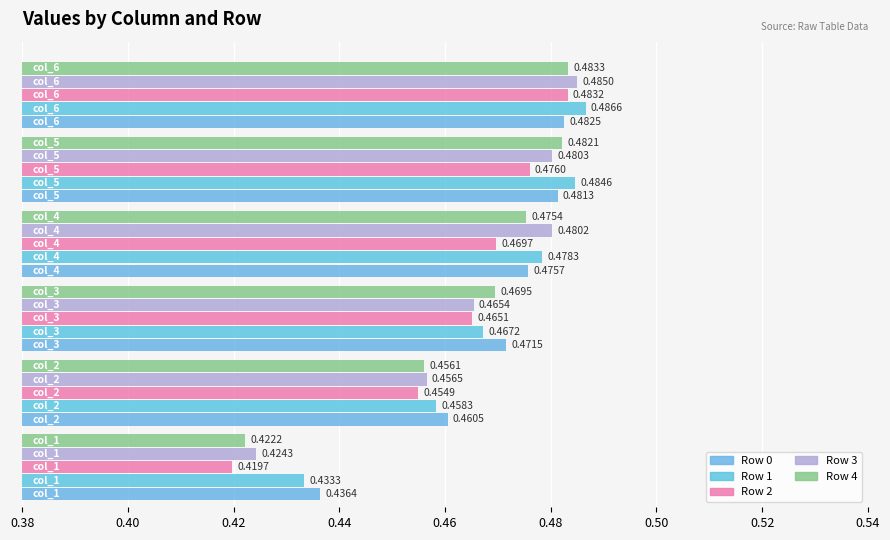

Count the number of categories in the chart.

6